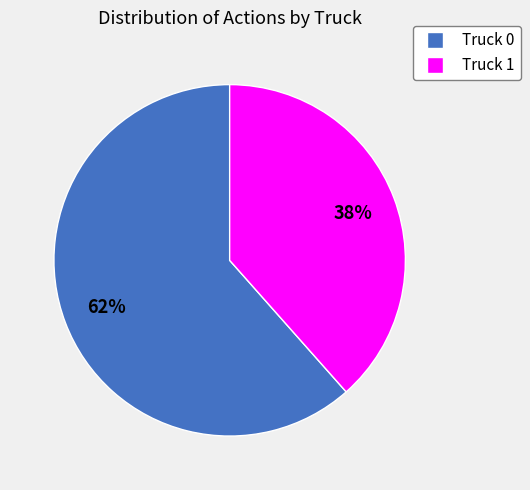

To the nearest percent, what percentage of the pie is Truck 1?

38%